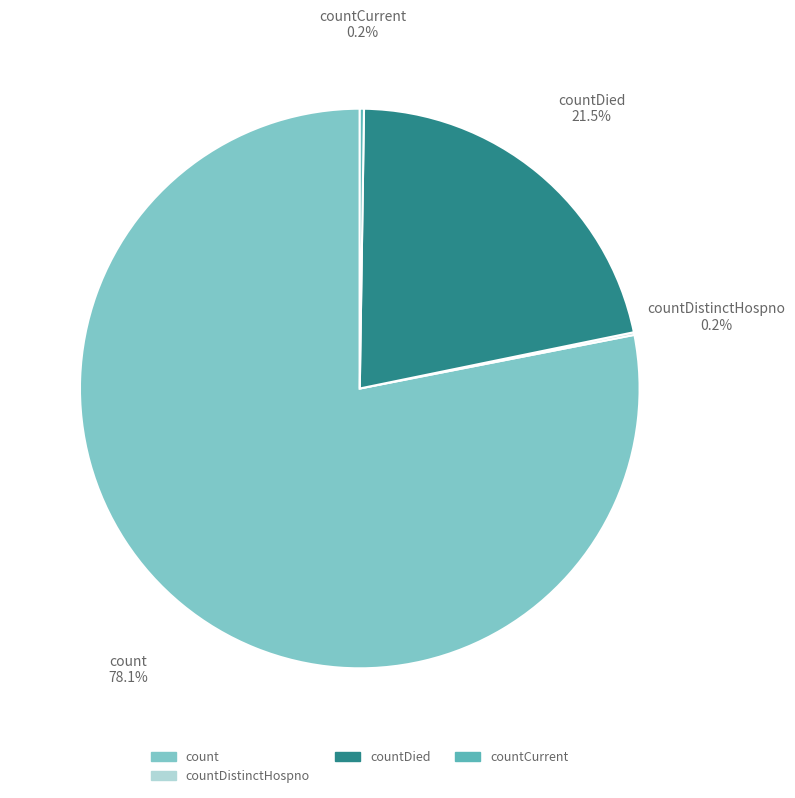

Does any single category account for the majority?

Yes